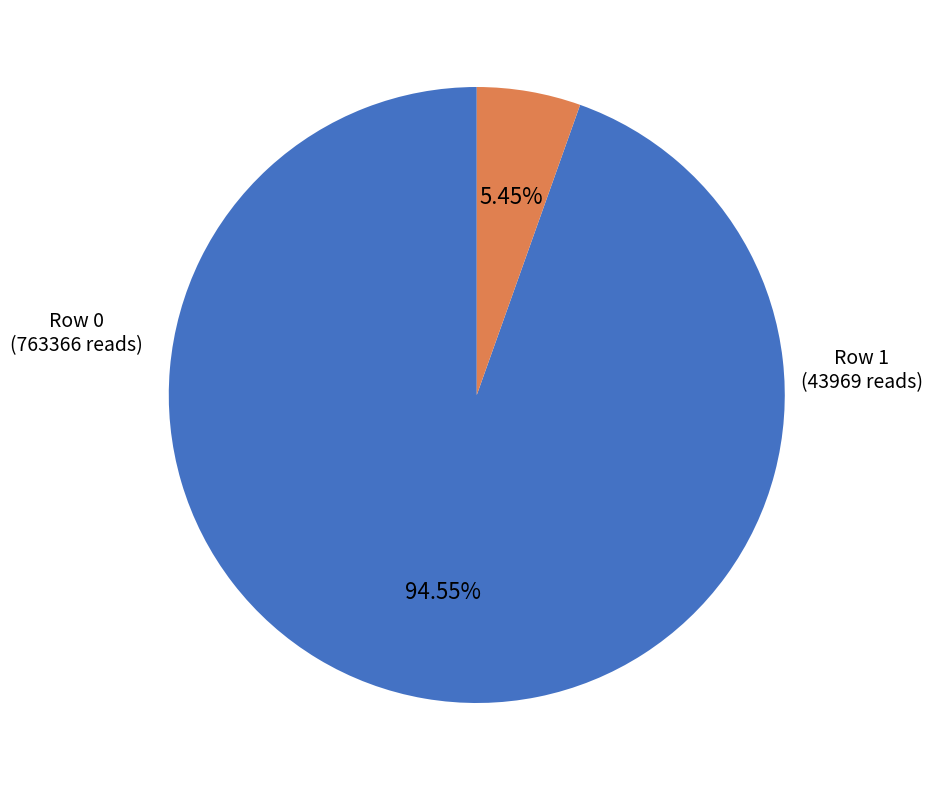

Is there a majority slice in this chart?

Yes